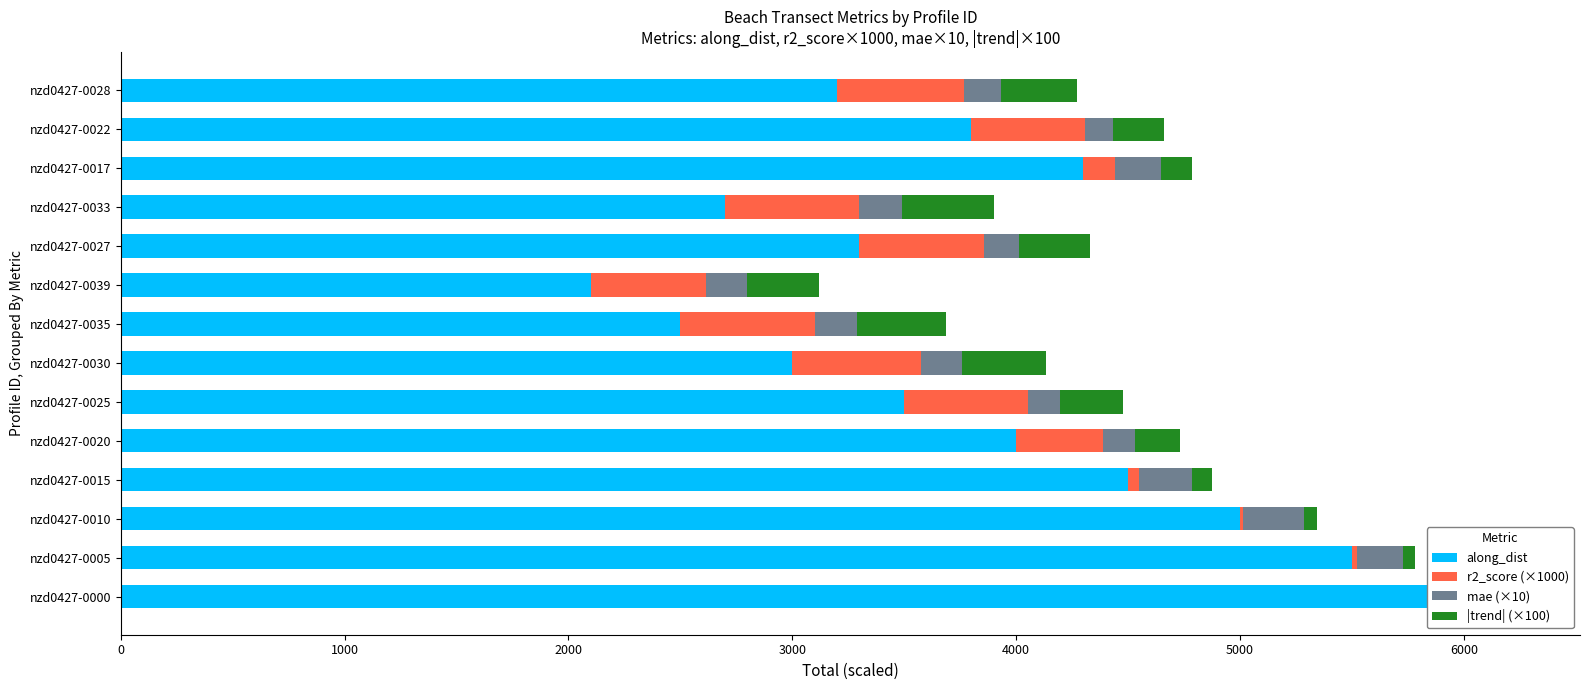

The r2_score (×1000) series shows 53.3 at nzd0427-0000. True or false?

False